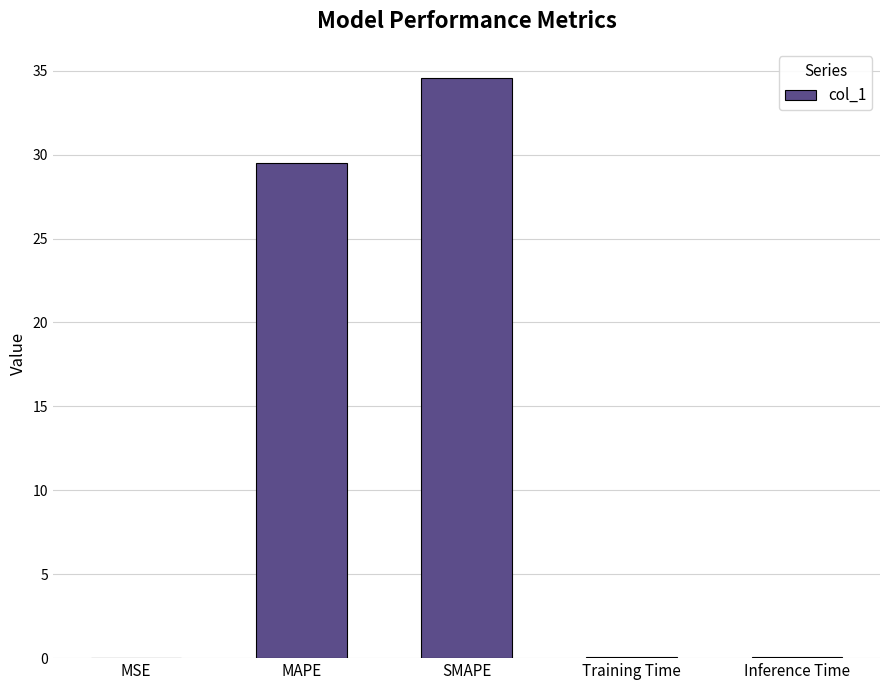

Where is the data nearest to the value 17?

MAPE